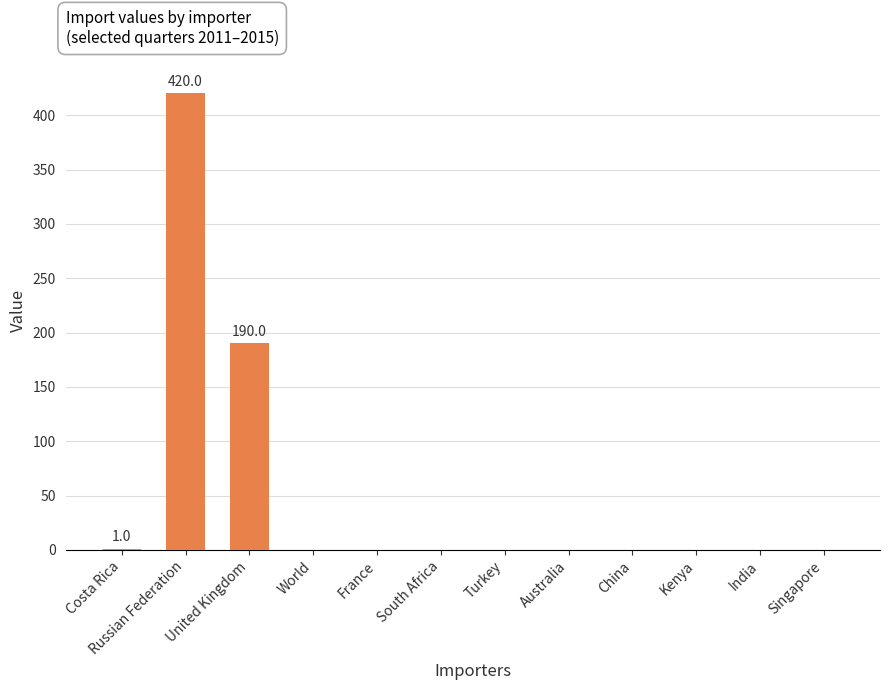

What is the average value?

51